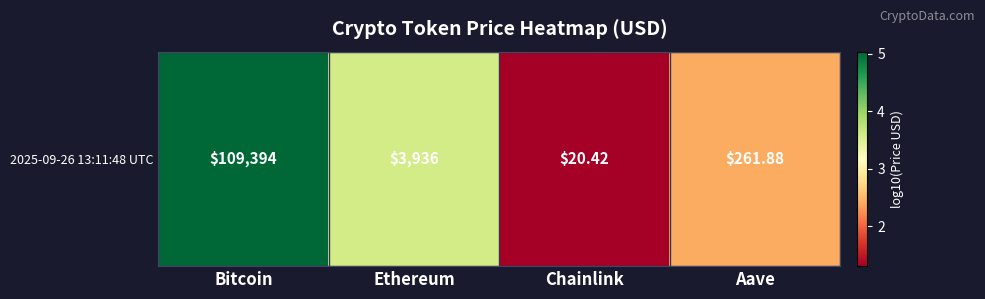

What value does the data have at Bitcoin?

5.0